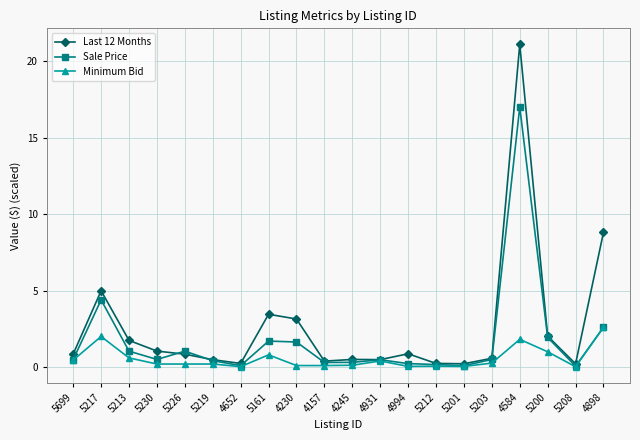

What is the minimum value for Last 12 Months?

0.2